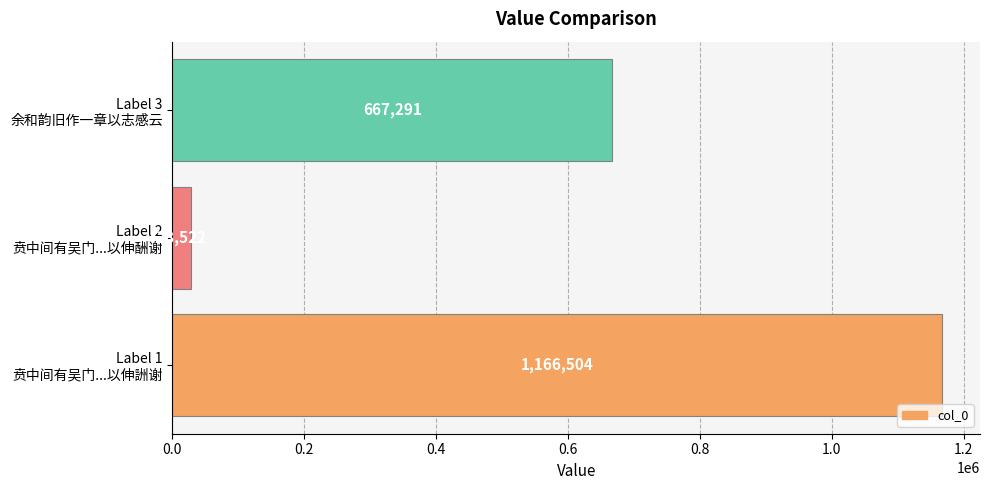

Which label corresponds to the smallest value in the chart?

Label 2
贲中间有吴门...以伸酬谢